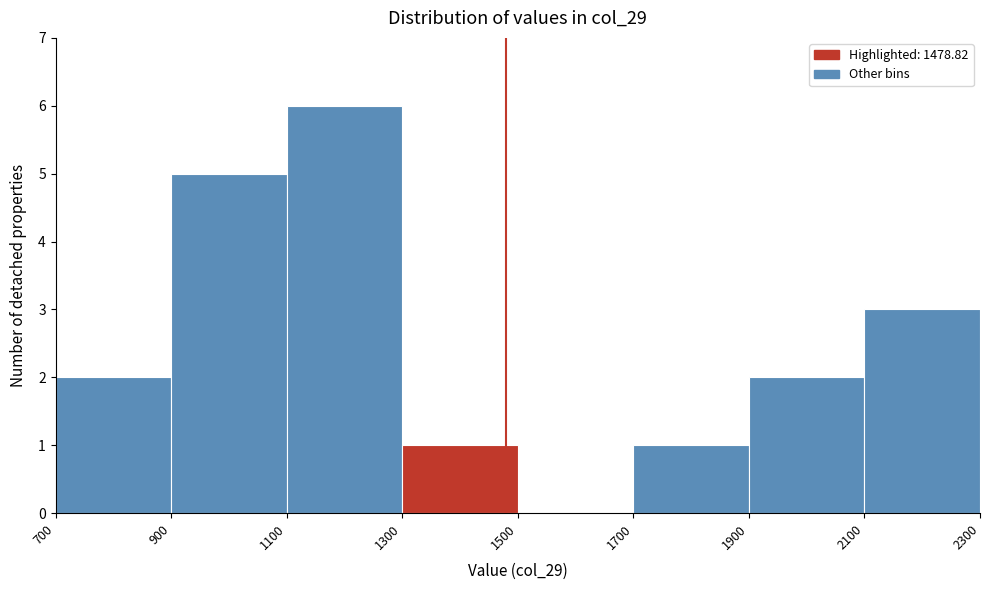

Reading left to right, list every bar in this chart as the range it spans on the x-axis followed by its height. The values are not printed on the chart, so give them approximately, as read against the axis.

700 to 900: 2
900 to 1100: 5
1100 to 1300: 6
1300 to 1500: 1
1500 to 1700: 0
1700 to 1900: 1
1900 to 2100: 2
2100 to 2300: 3